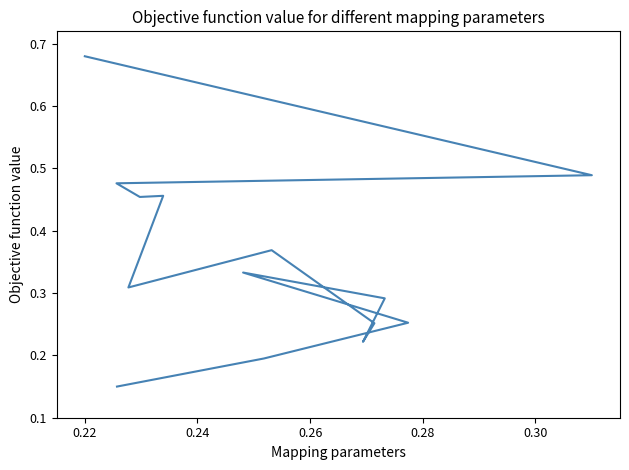

Is this an area chart (filled region under the line)?

No